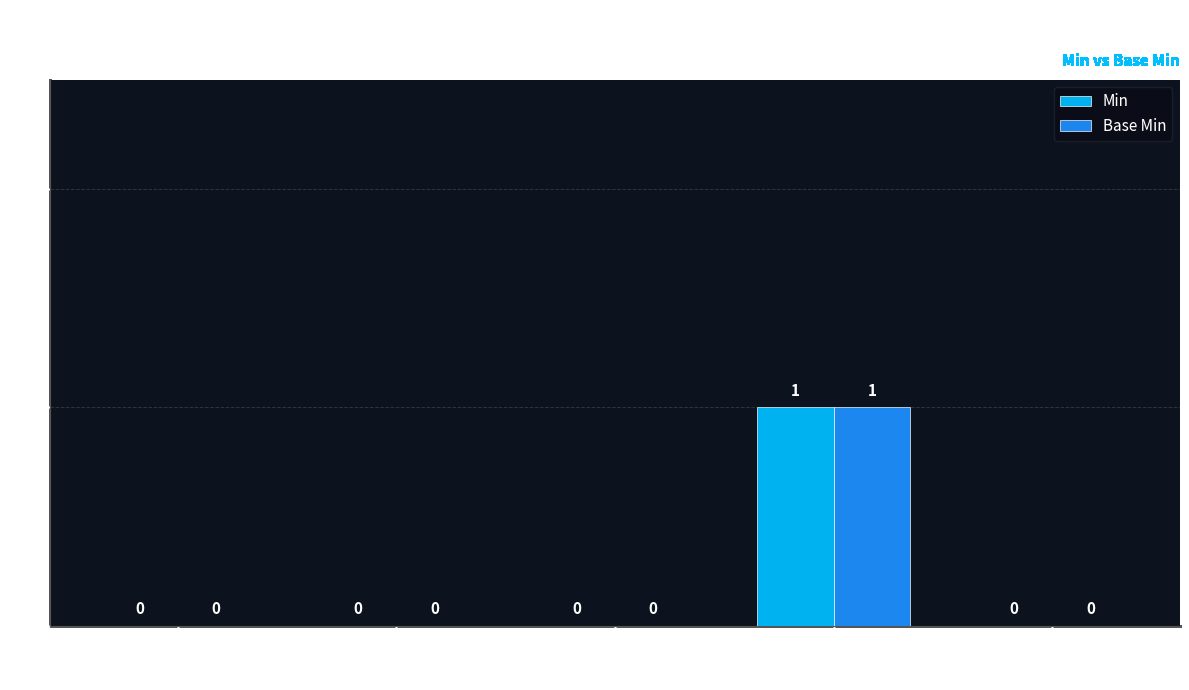

Reading left to right, what are all the values shown in this chart?

Min: Extension=0	Extension.id=0	Extension.extension=0	Extension.url=1	Extension.value[x]=0
Base Min: Extension=0	Extension.id=0	Extension.extension=0	Extension.url=1	Extension.value[x]=0